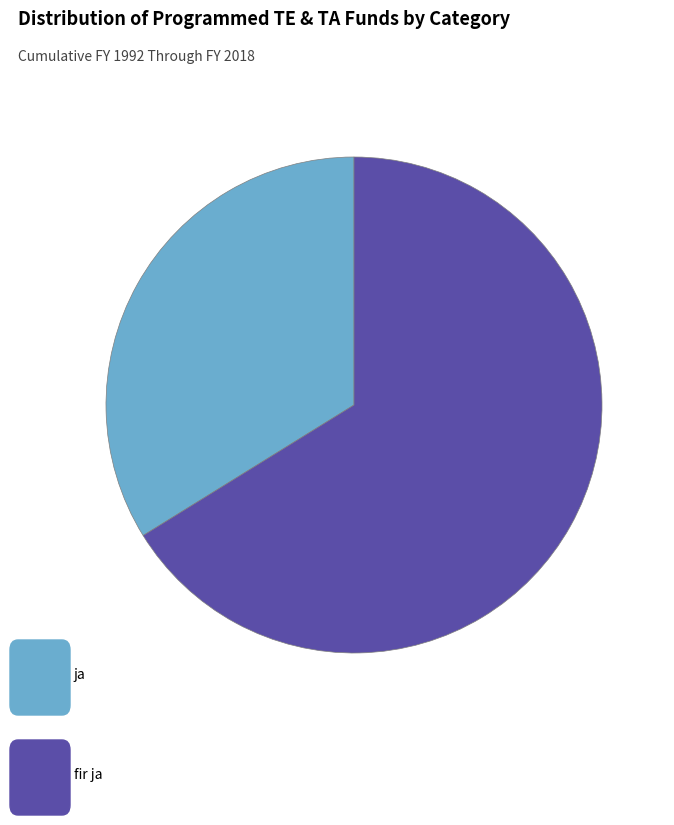

Does any single category account for the majority?

Yes